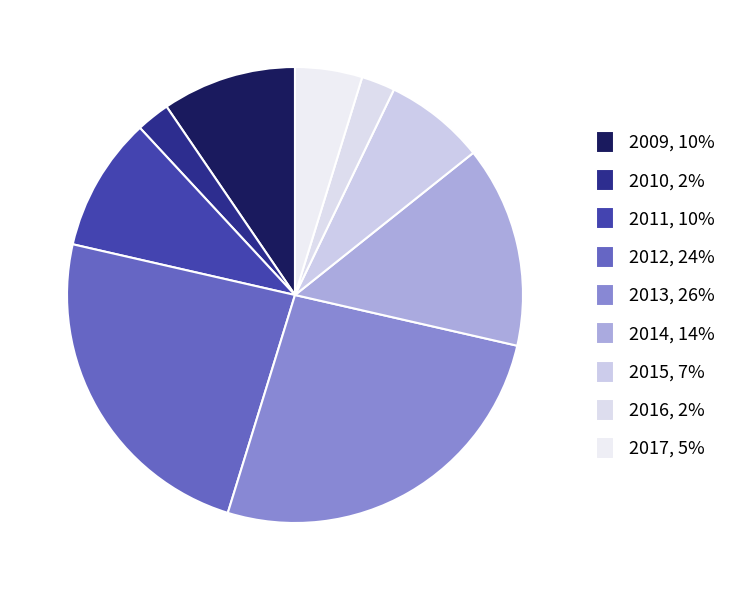

To the nearest percent, what percentage of the pie is 2010?

2%